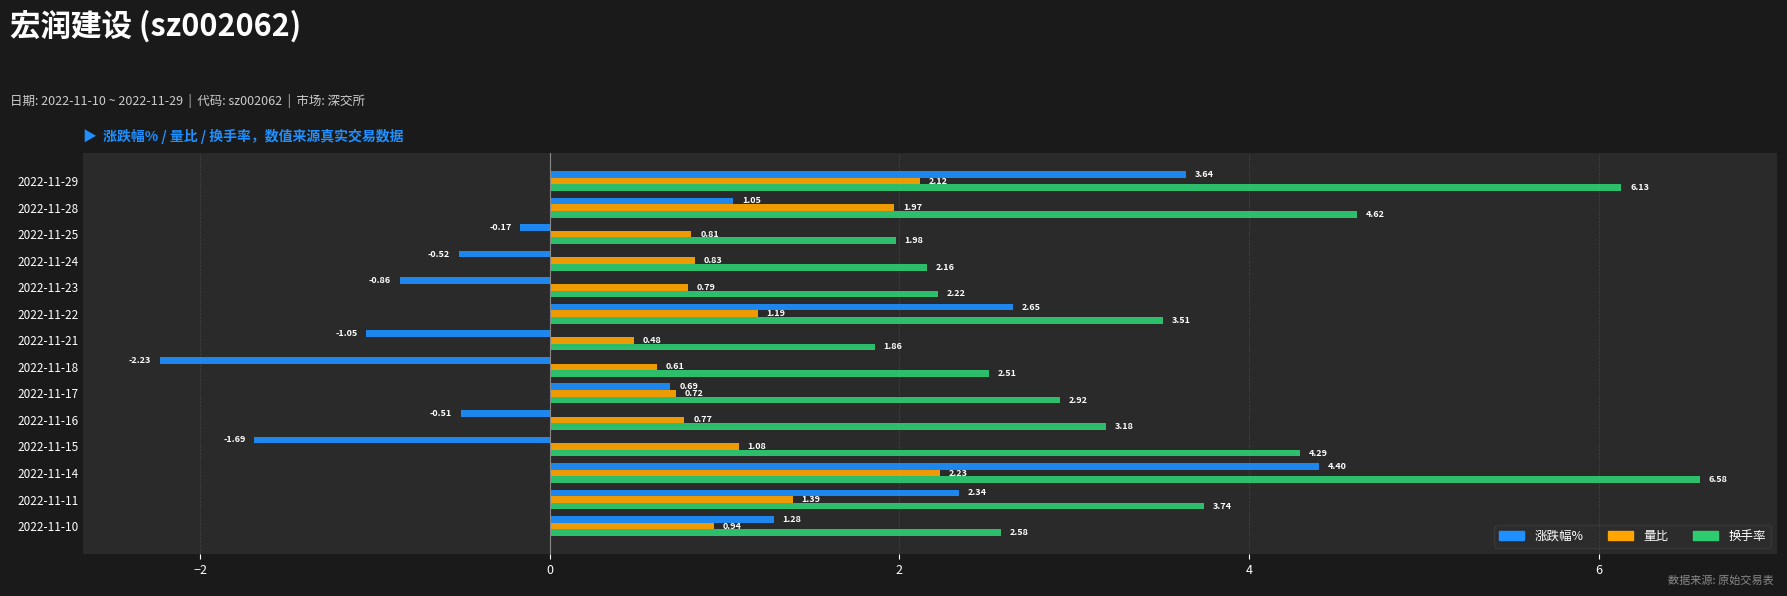

Is the value of 涨跌幅% at 2022-11-23 greater than the value of 量比 at 2022-11-15?

No